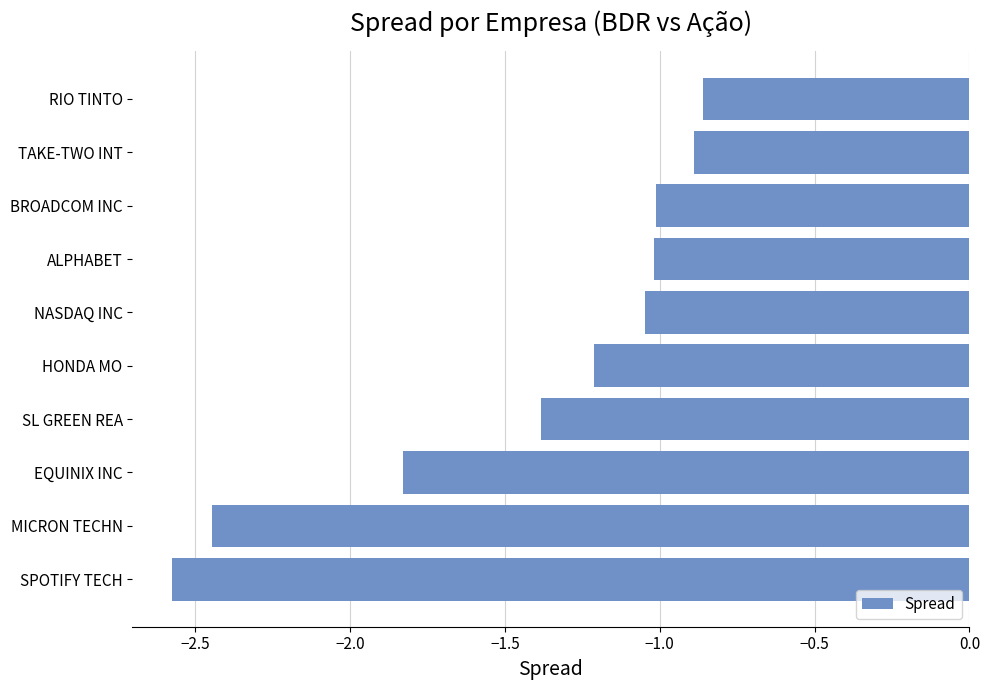

How many bars are there in total?

10